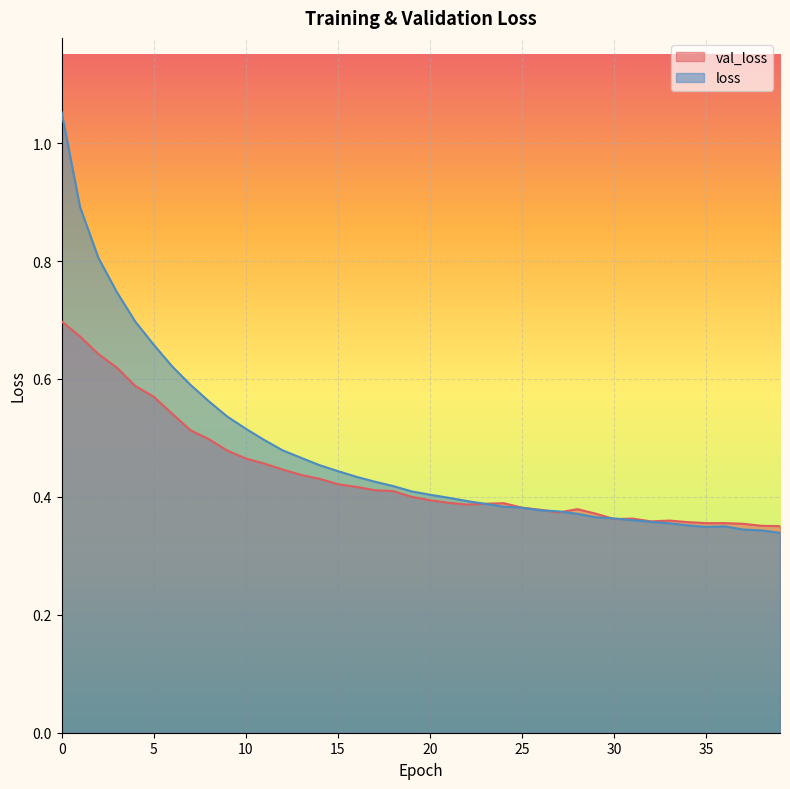

At which label does loss reach its minimum?

39